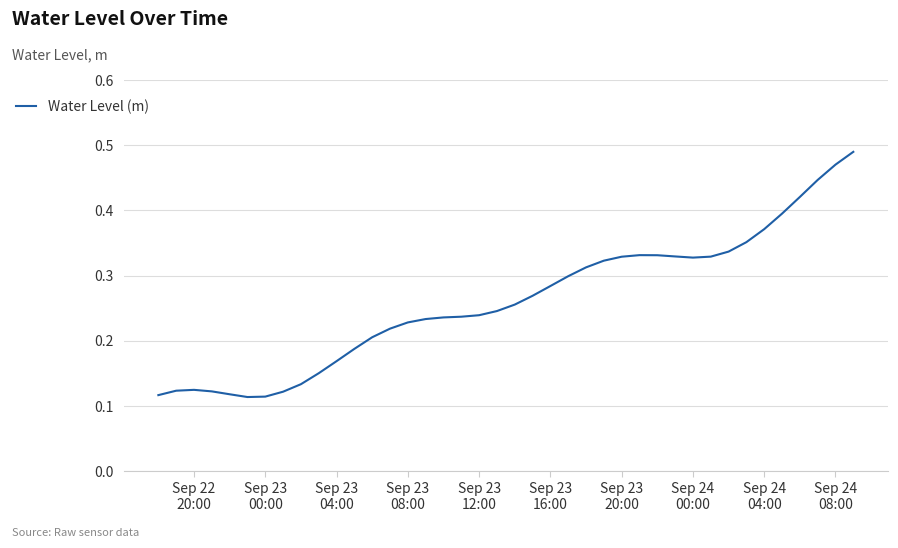

Does the chart have visible grid lines?

Yes